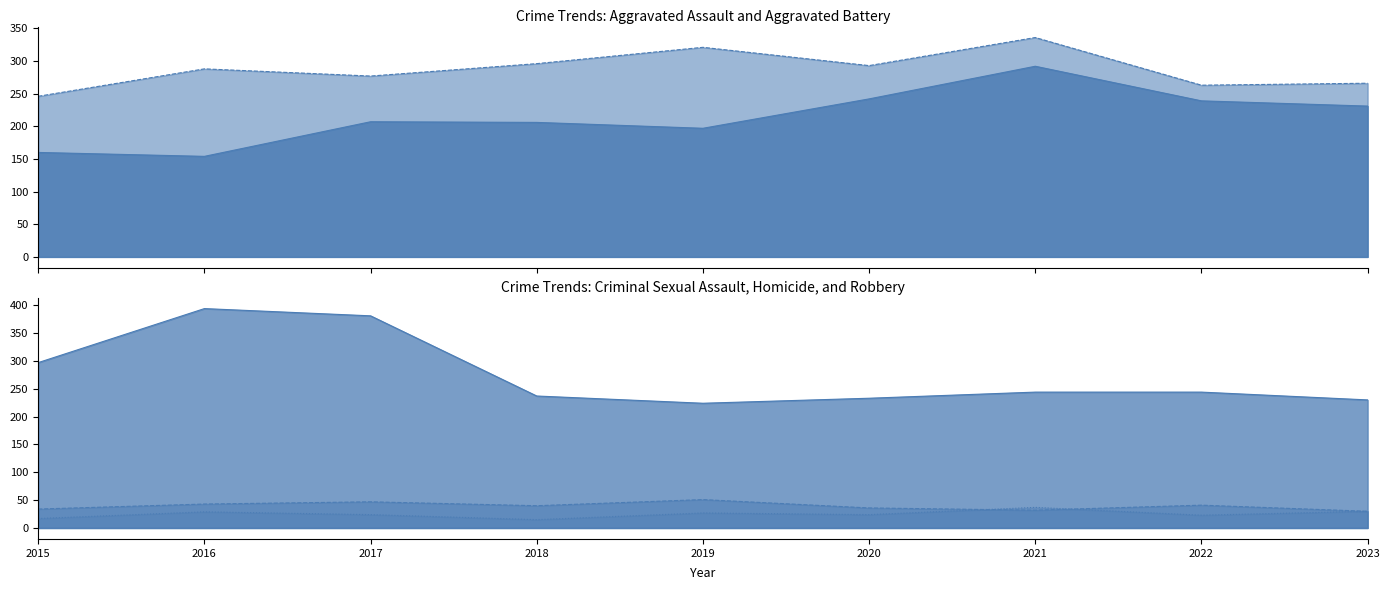

What is the difference between the maximum and second lowest values in the Aggravated Battery series?

73